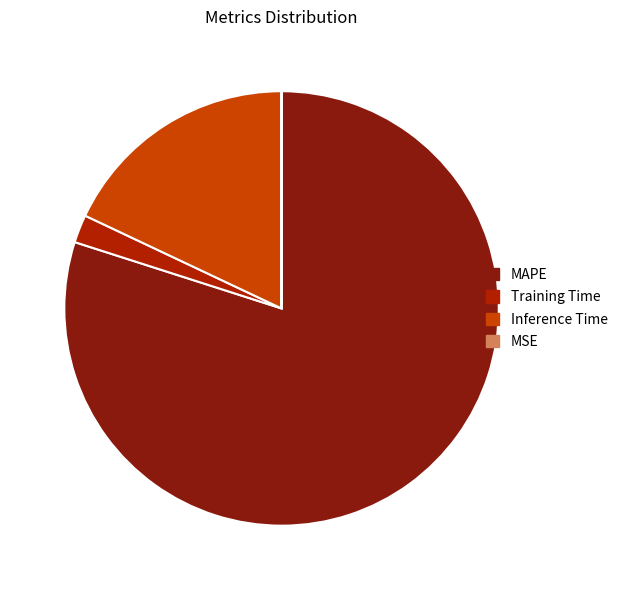

Is the sum of Training Time and Inference Time greater than half?

No